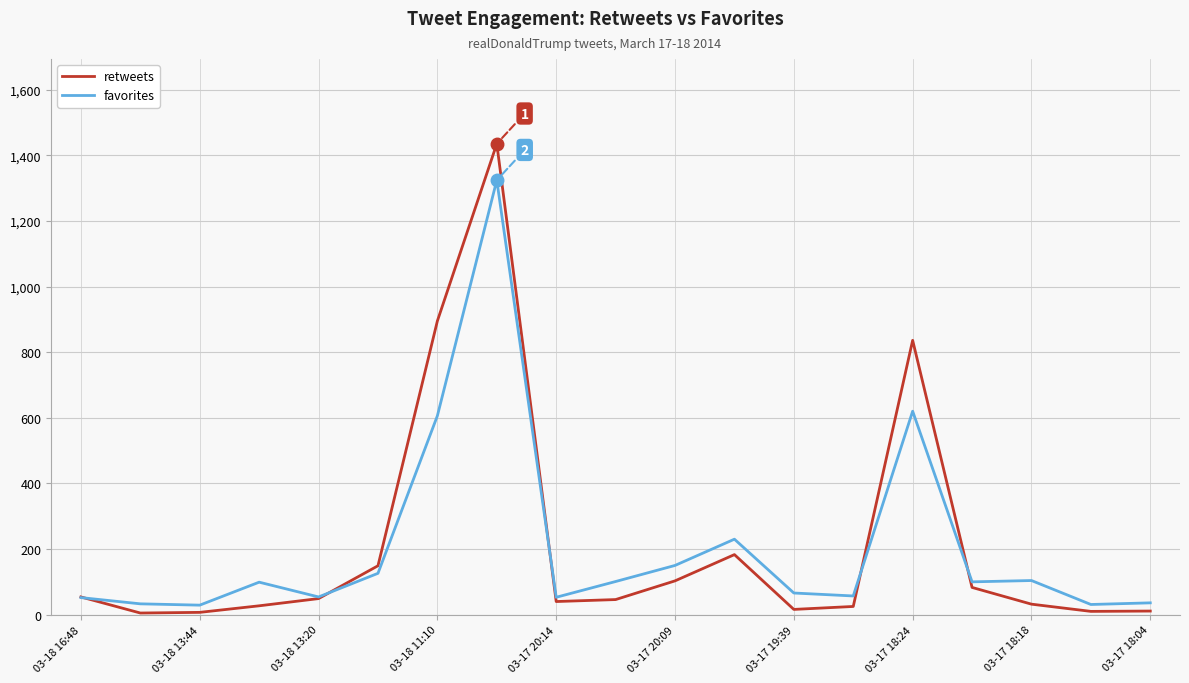

Which series has the widest spread of values?

retweets